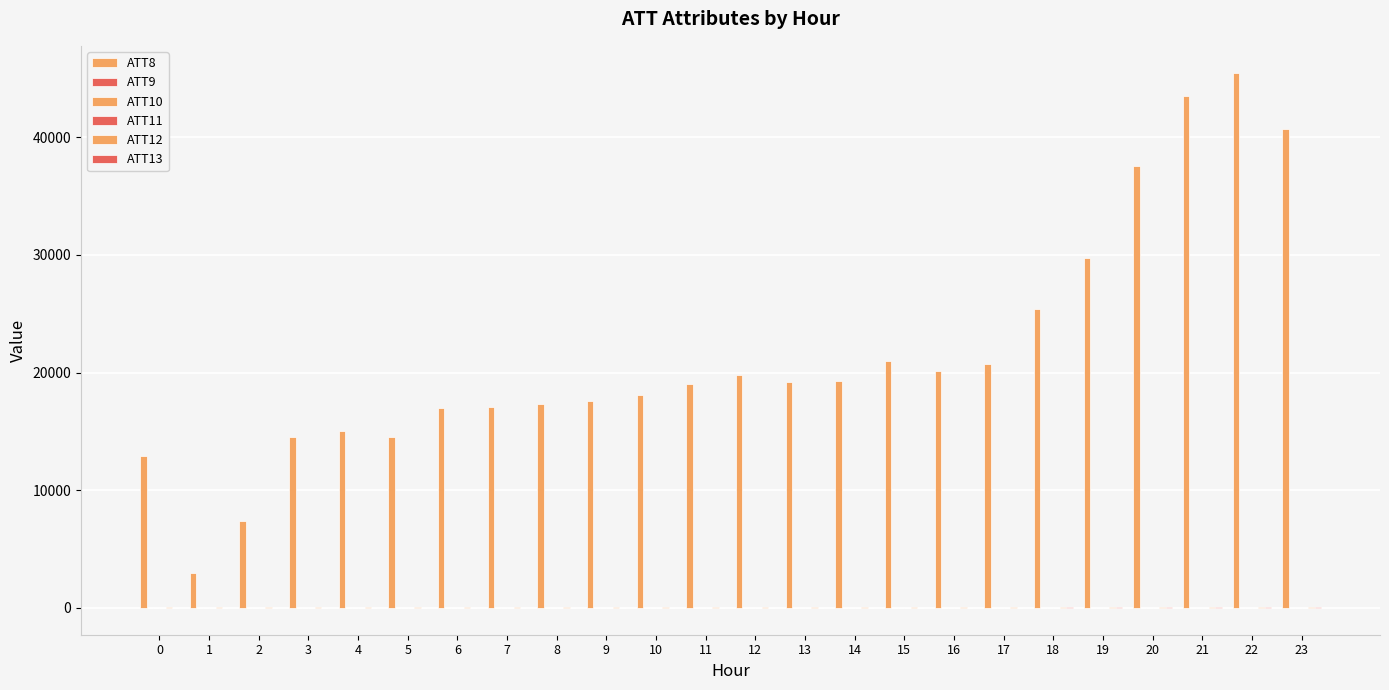

What is the value of the ATT12 bar at the 17th from the left?

45.1